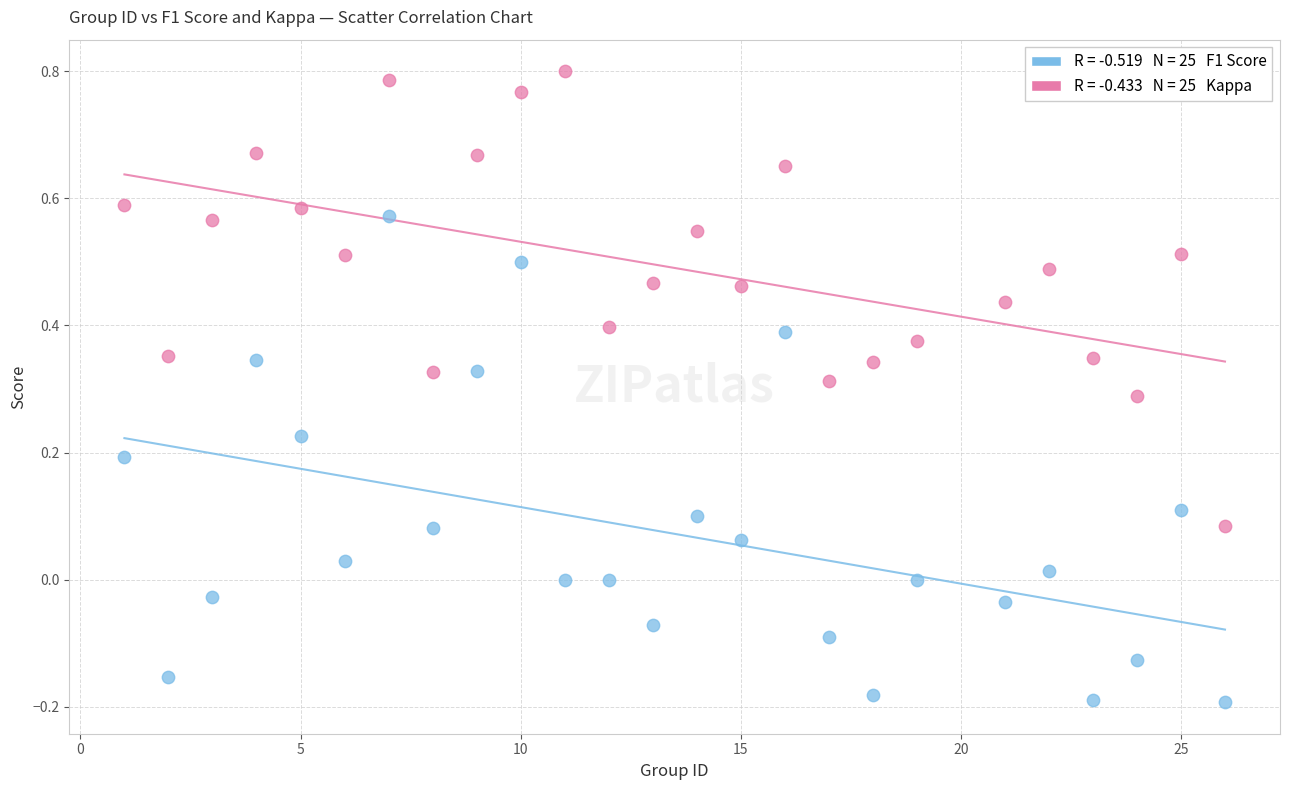

Across all data points, what is the range of Y values (max minus min)?

1.0